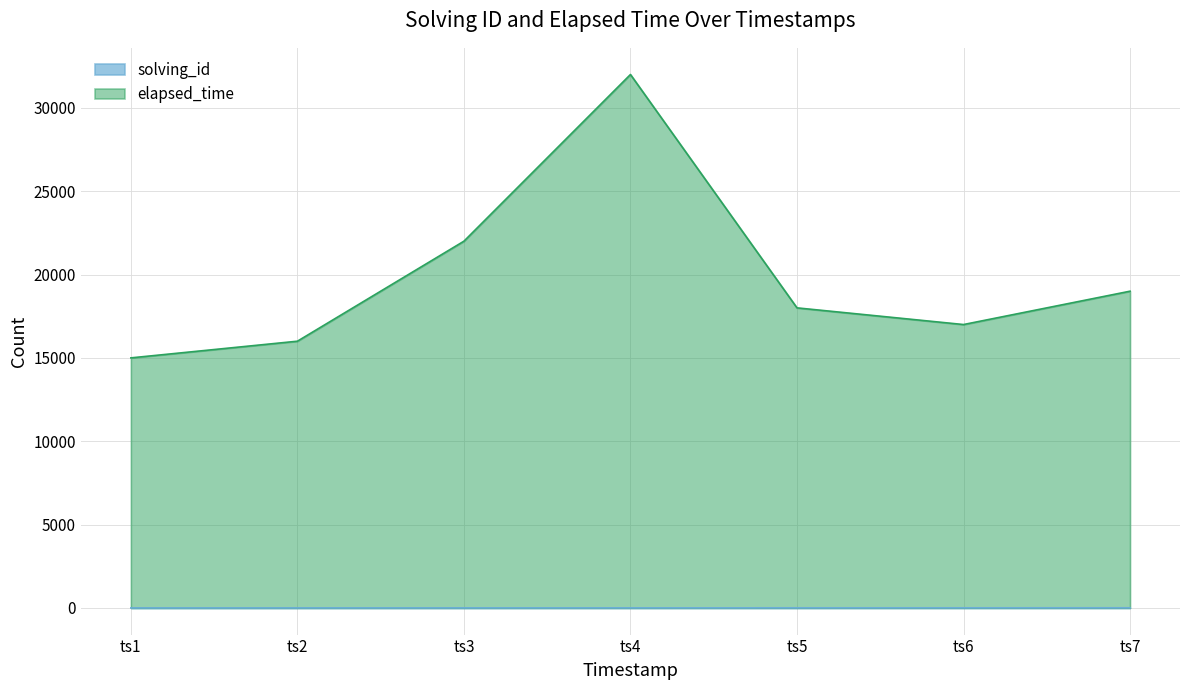

True or false: solving_id and elapsed_time cross at least once.

False